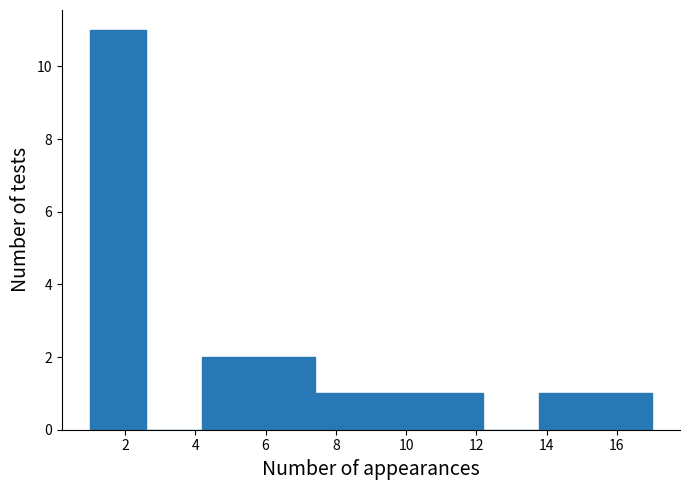

Reading left to right, list every bar in this chart as the range it spans on the x-axis followed by its height. The values are not printed on the chart, so give them approximately, as read against the axis.

1.0 to 2.6: 11
2.6 to 4.2: 0
4.2 to 5.8: 2
5.8 to 7.4: 2
7.4 to 9.0: 1
9.0 to 10.6: 1
10.6 to 12.2: 1
12.2 to 13.8: 0
13.8 to 15.4: 1
15.4 to 17.0: 1